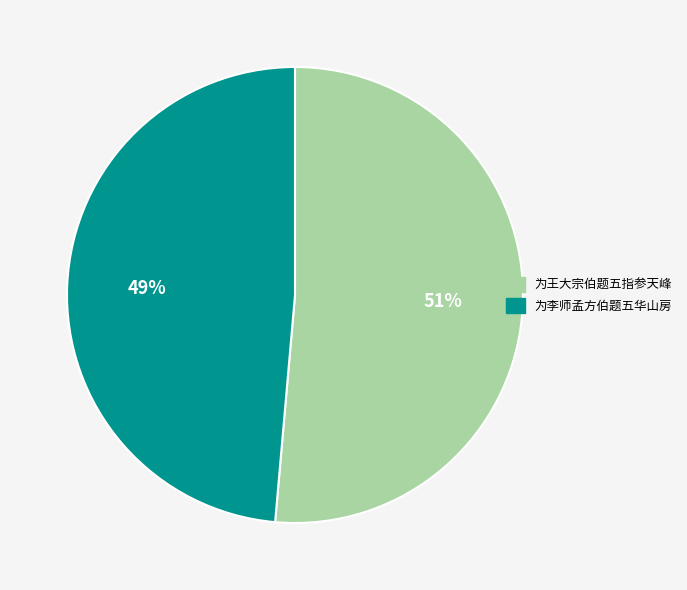

To the nearest percent, what portion does 为李师孟方伯题五华山房 represent?

49%